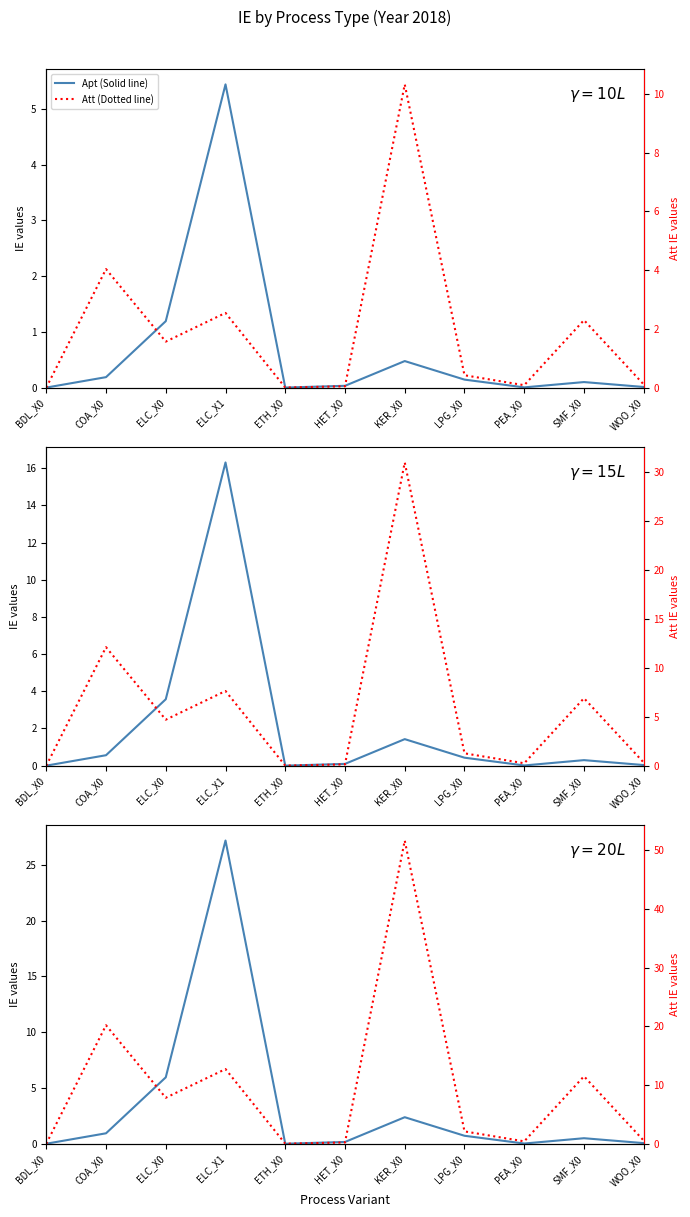

How many lines are shown in the chart?

2